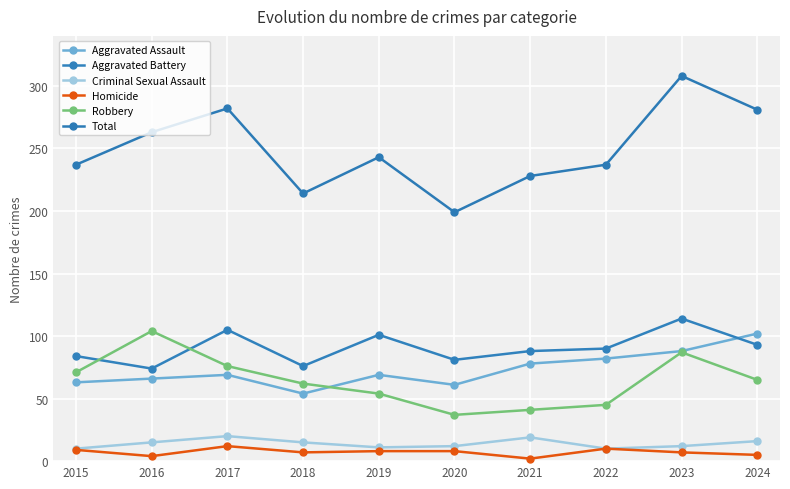

How many categories are shown in the chart?

10